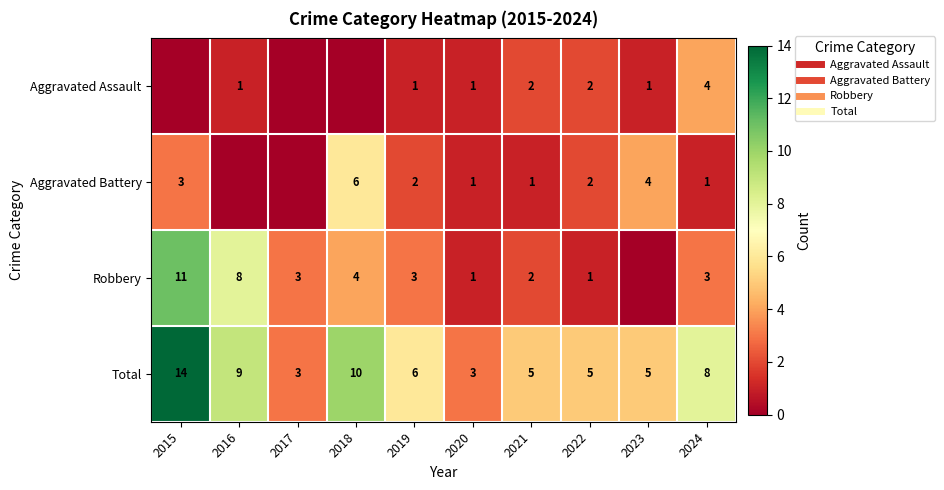

True or false: Robbery has a value of 5 at 2017.

False